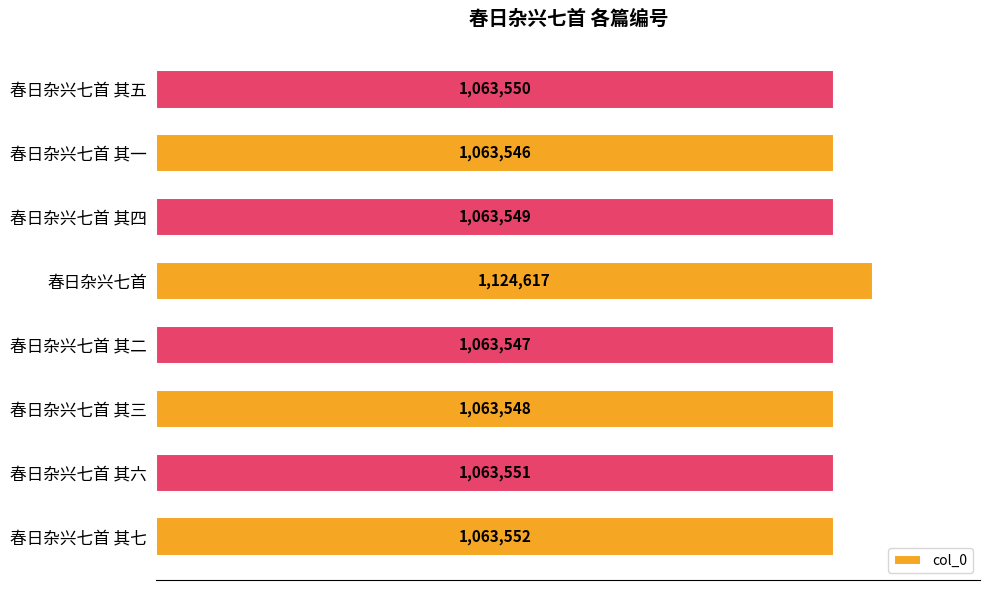

How many bars are there in total?

8